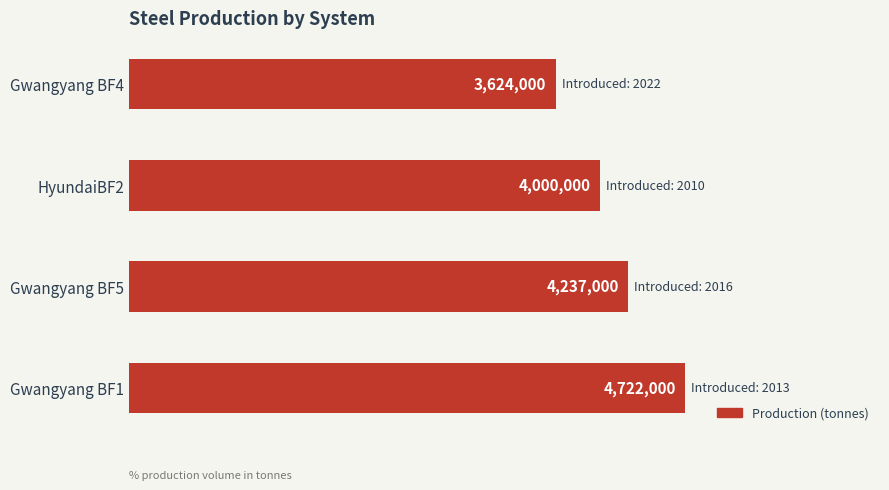

What is the sum of all values?

16583000